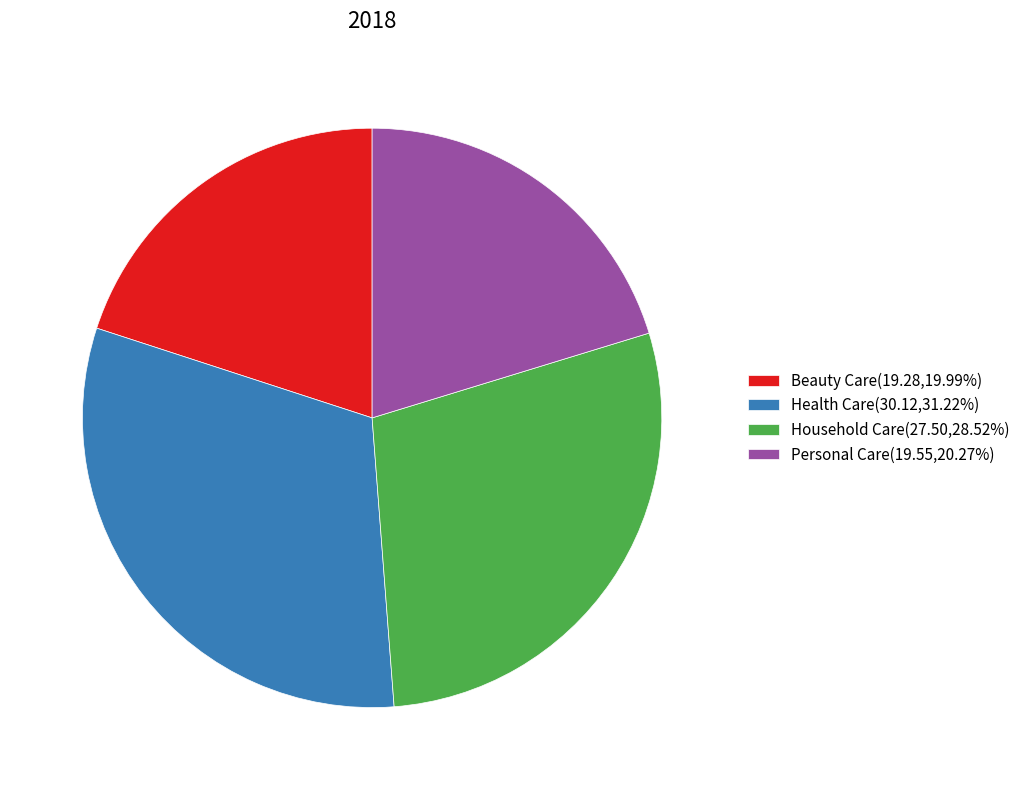

Does any single category account for the majority?

No